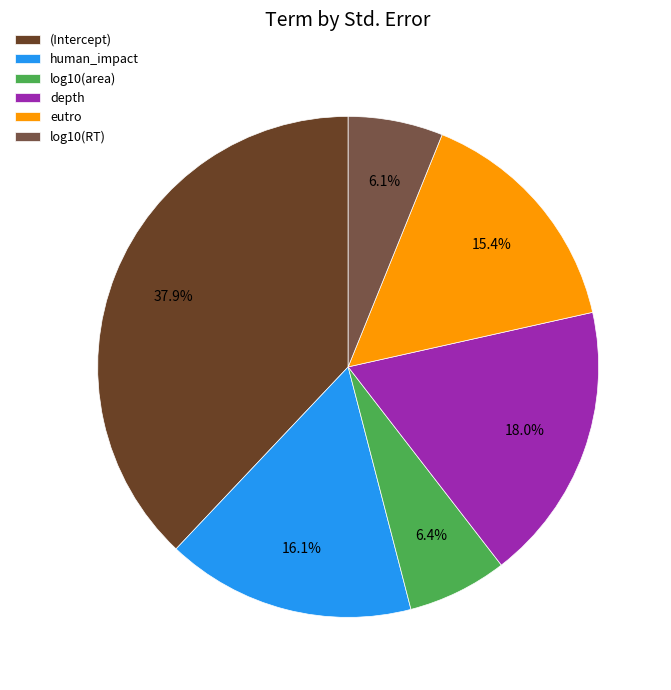

Do (Intercept) and log10(area) together represent more than half of the pie?

No